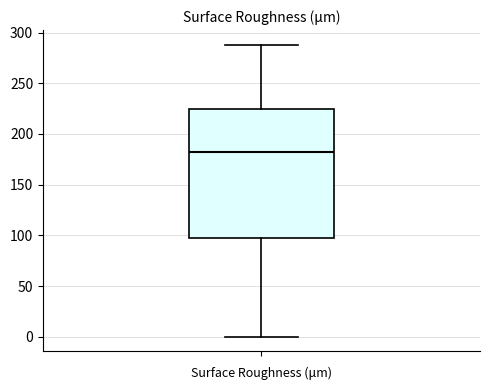

Transcribe this box plot: give where the median line is, the range the box spans, and where the two whiskers end, as read against the y-axis. The values are not printed on the chart, so give them approximately, as read against the axis.

median 180, box 100 to 225, whiskers 0 to 290